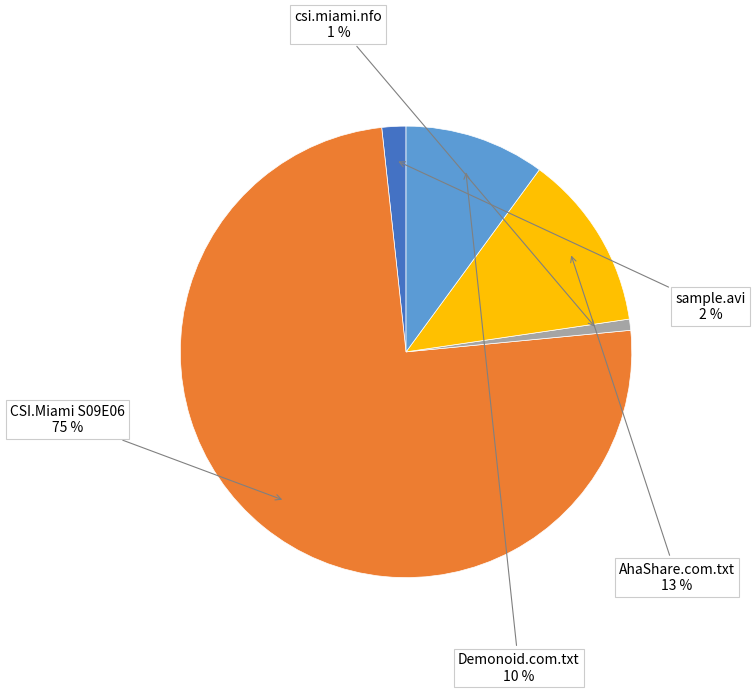

To the nearest percent, what is the average slice percentage?

20%